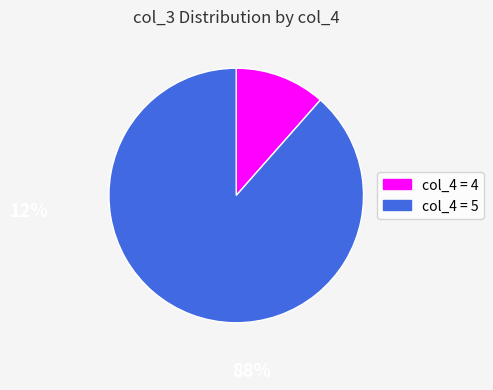

Is there any slice that represents more than half of the pie?

Yes